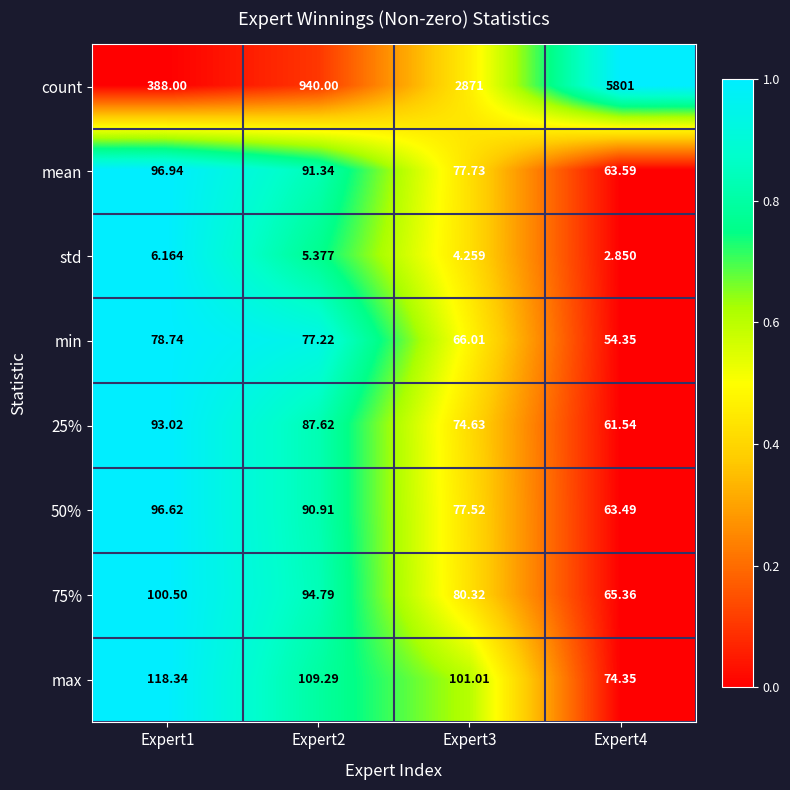

Which series has the largest total across all categories?

count